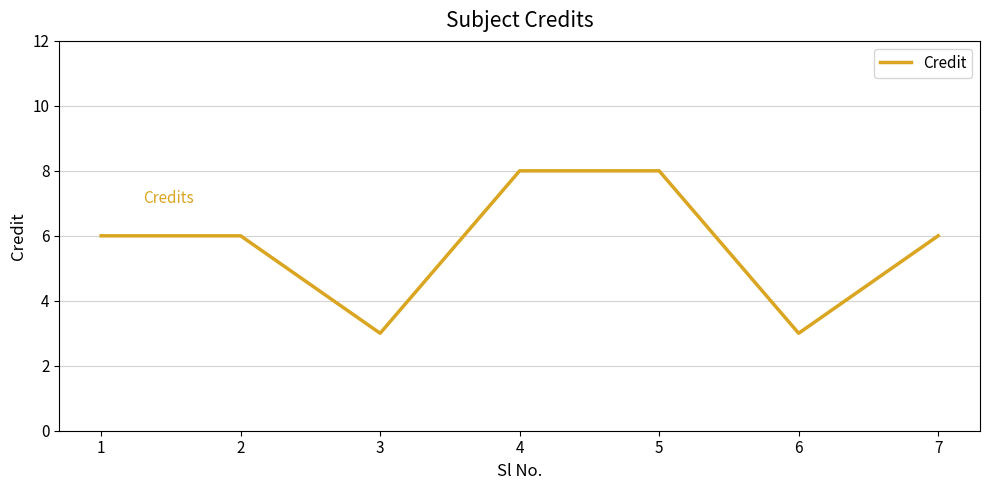

How many lines are shown in the chart?

1